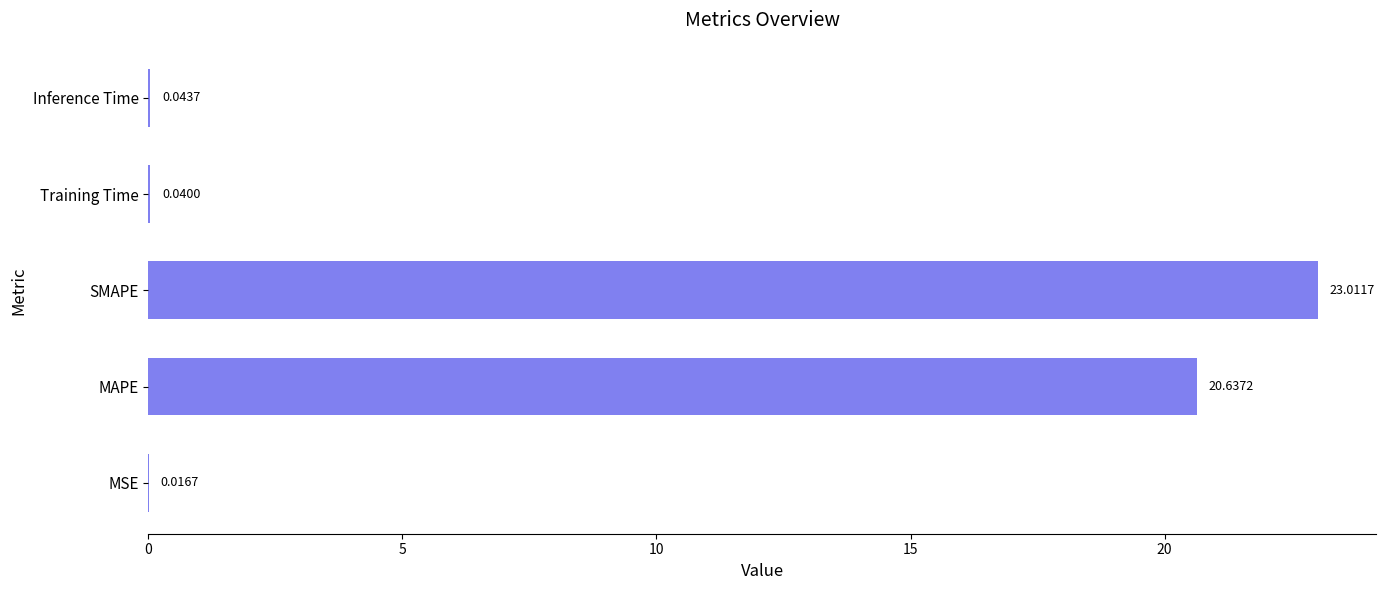

What is the sum of all values?

43.7